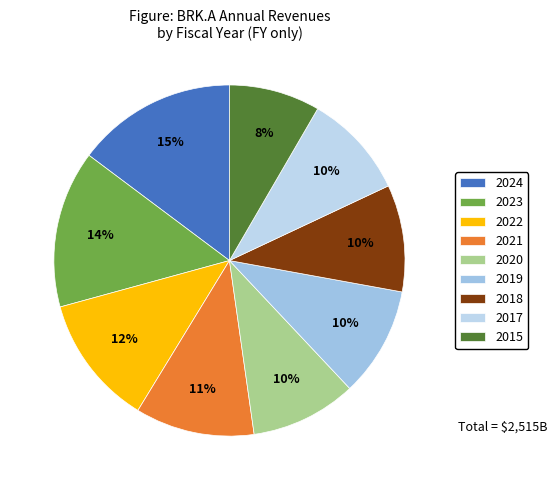

What percentage is the 2019 slice, to the nearest percent?

10%